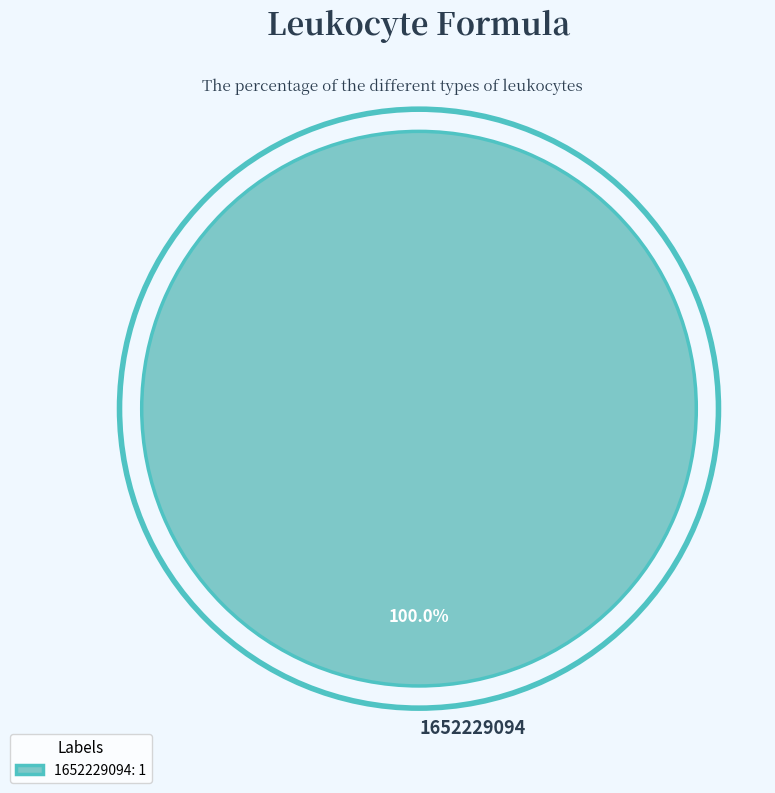

Does 1652229094 account for over 50% of the chart?

Yes